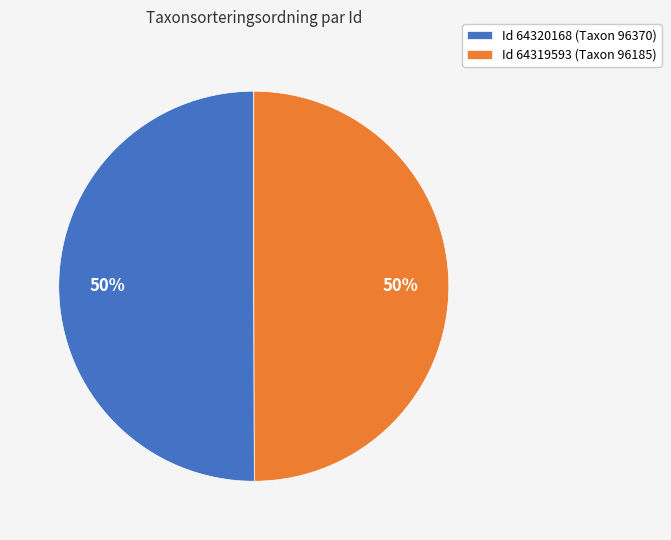

How many slices are in this pie chart?

2